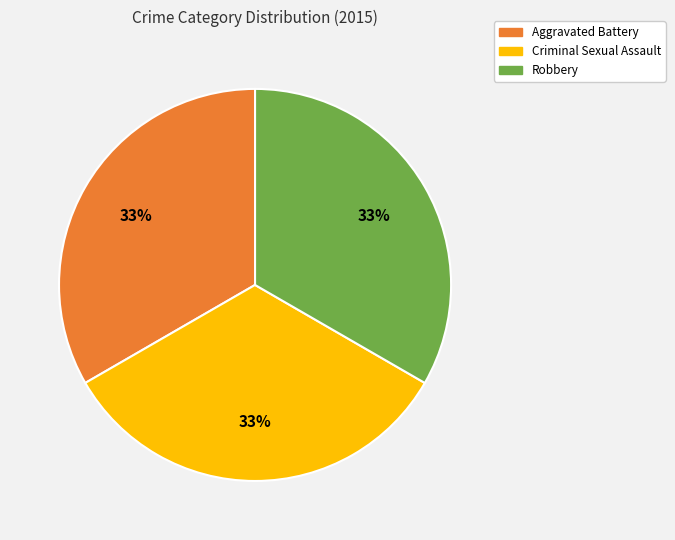

Is the sum of Criminal Sexual Assault and Aggravated Battery greater than half?

Yes